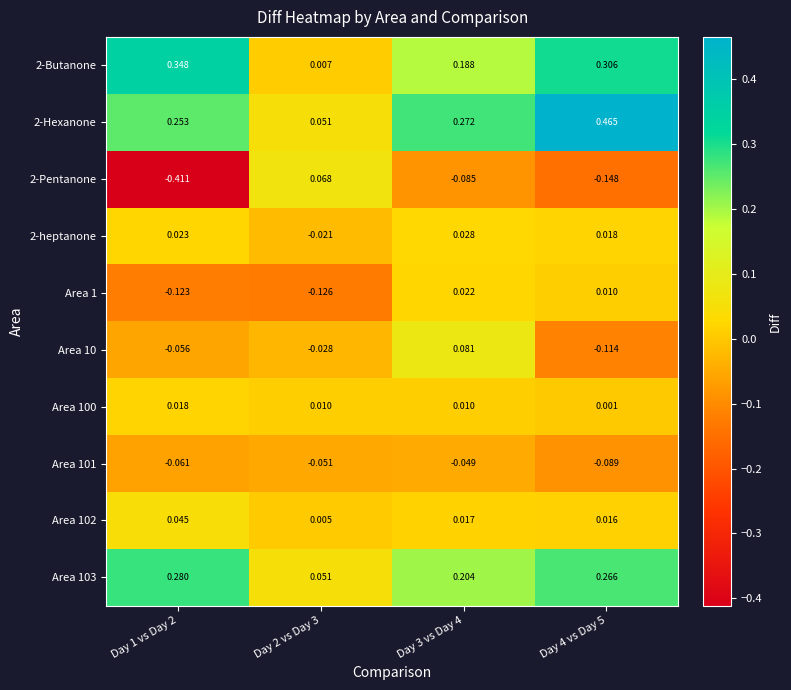

Is the value of 2-heptanone at Day 4 vs Day 5 greater than the value of Area 101 at Day 2 vs Day 3?

Yes